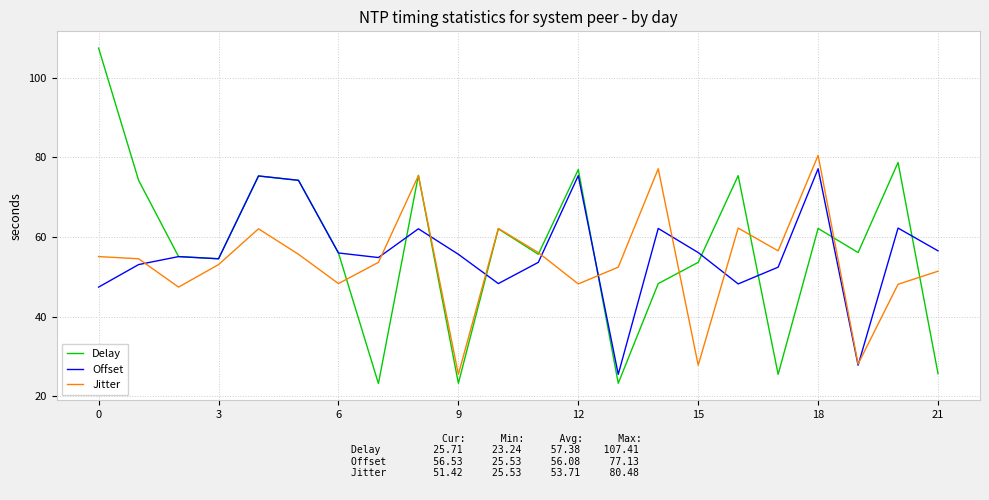

What is the average value of the Offset series?

56.1